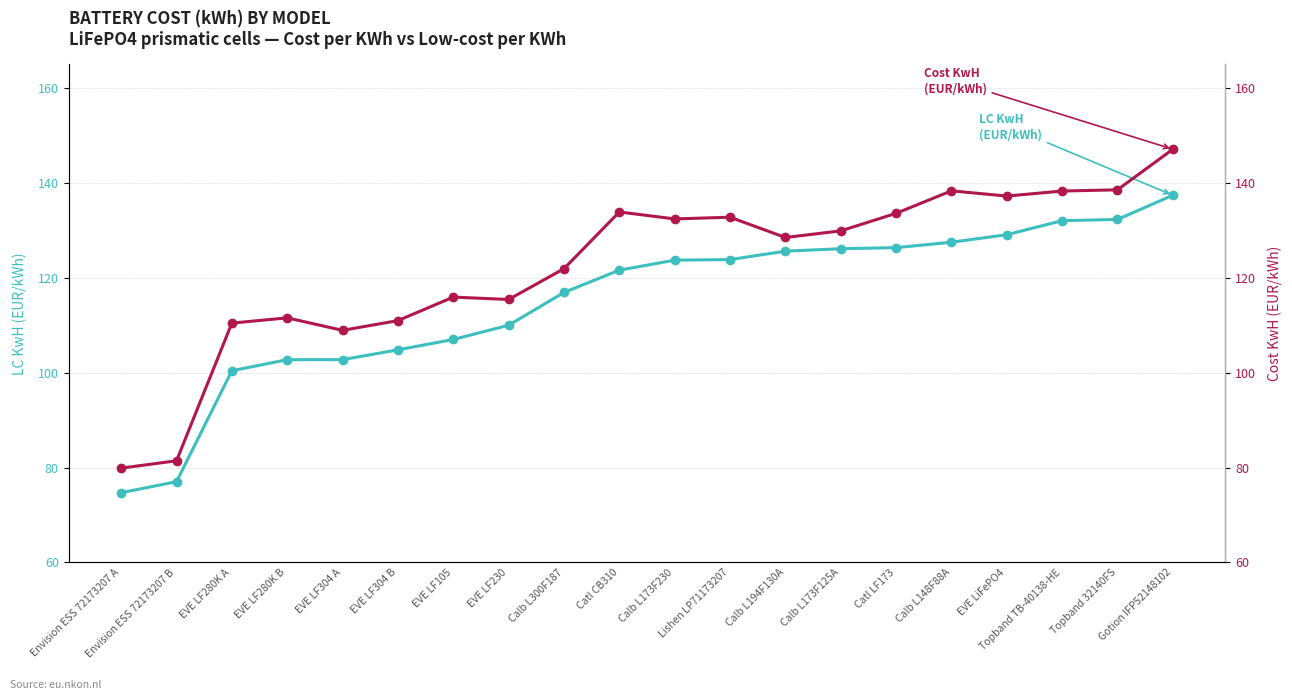

True or false: Cost KwH and LC KwH intersect in this chart.

False